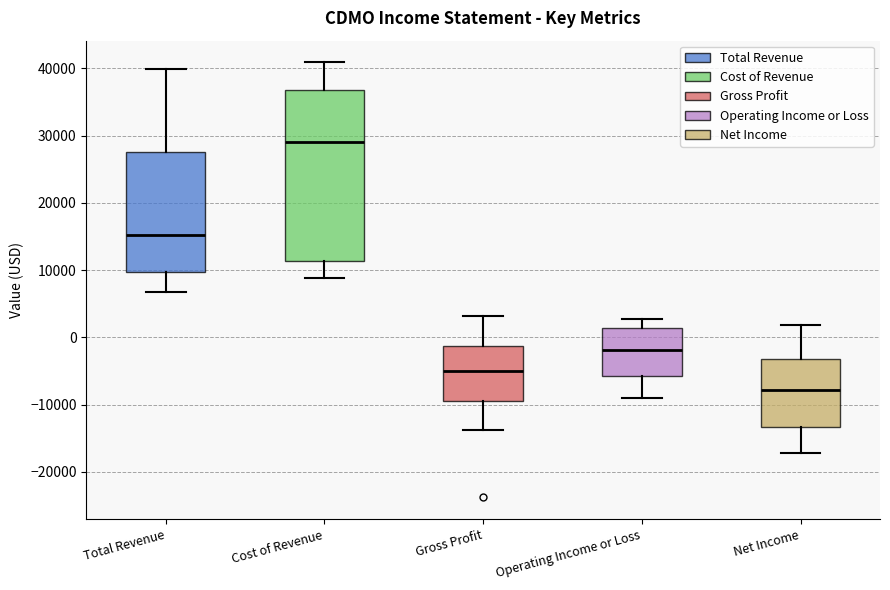

Comparing the boxes themselves (not the whiskers), which one is the tallest?

Cost of Revenue